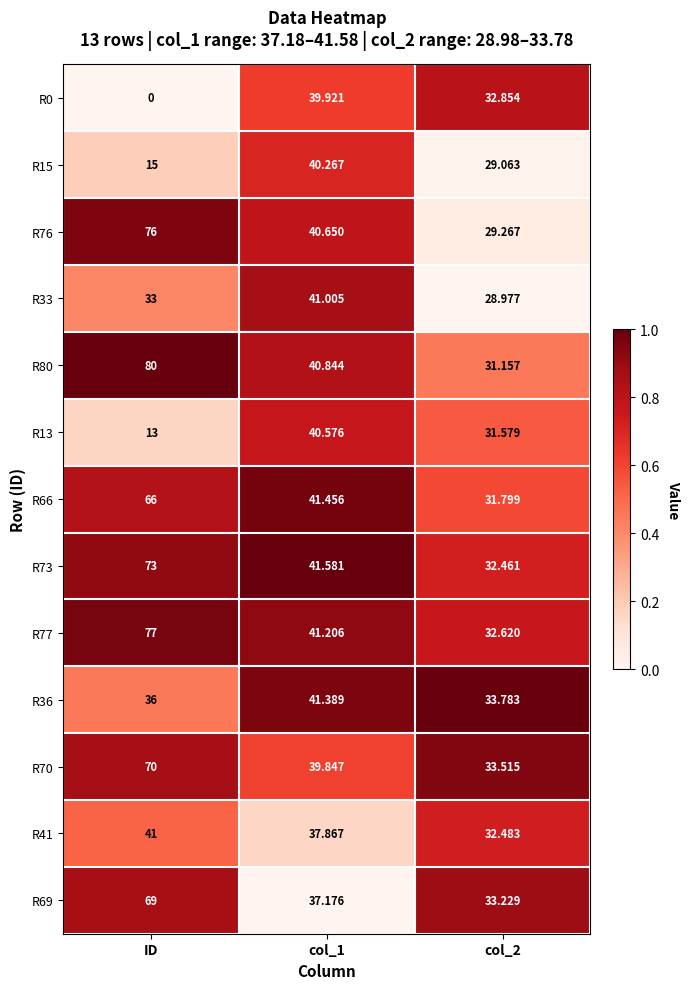

At which label does R73 first exceed 41?

ID